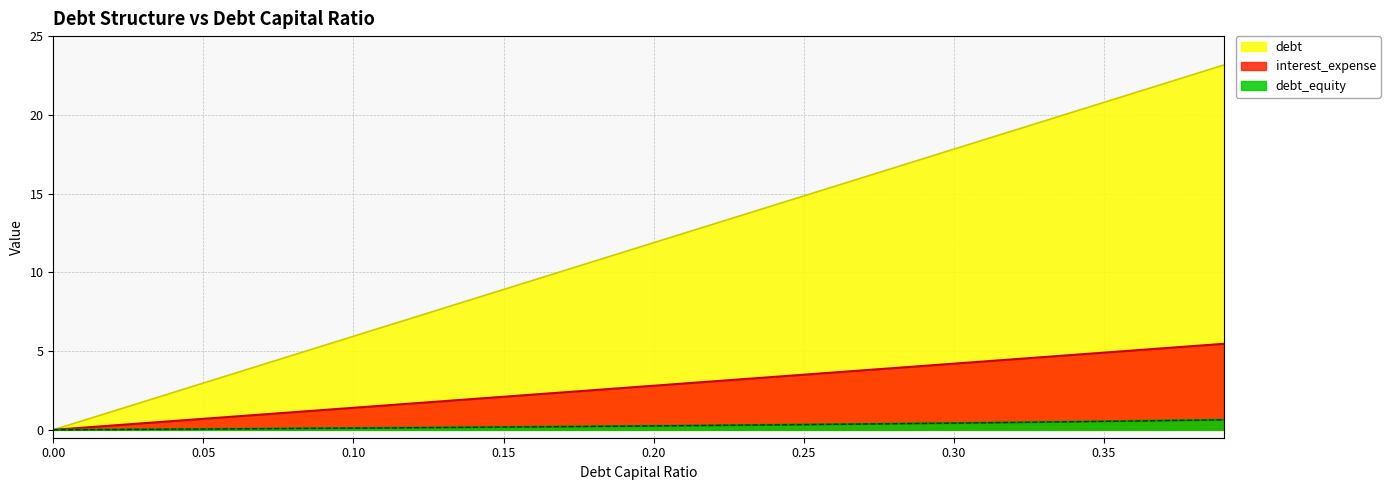

Rank the series by their average value, from highest to lowest.

debt, interest_expense, debt_equity